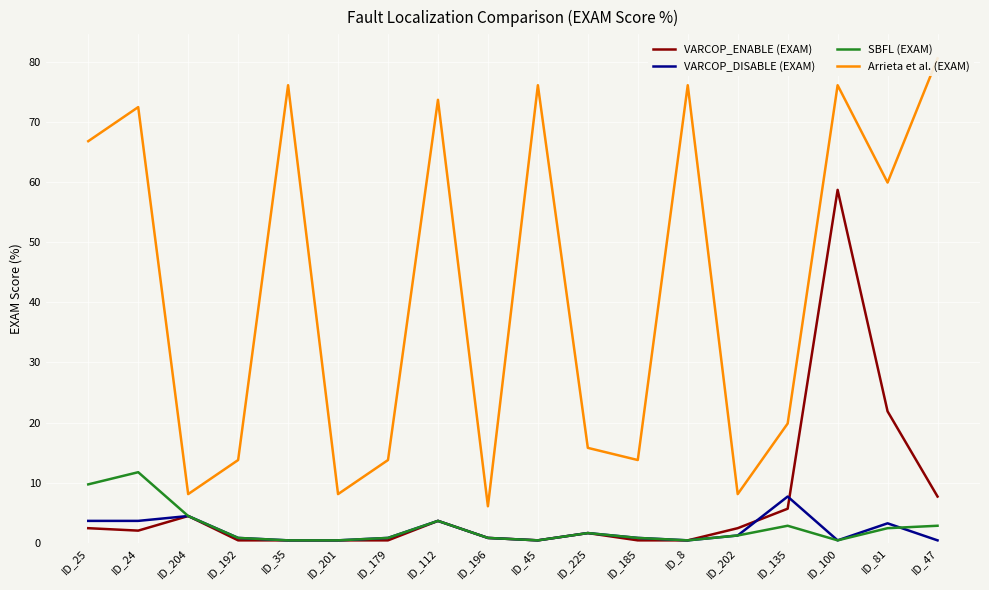

In Arrieta et al. (EXAM), how many points are higher than both neighbors (excluding endpoints)?

6